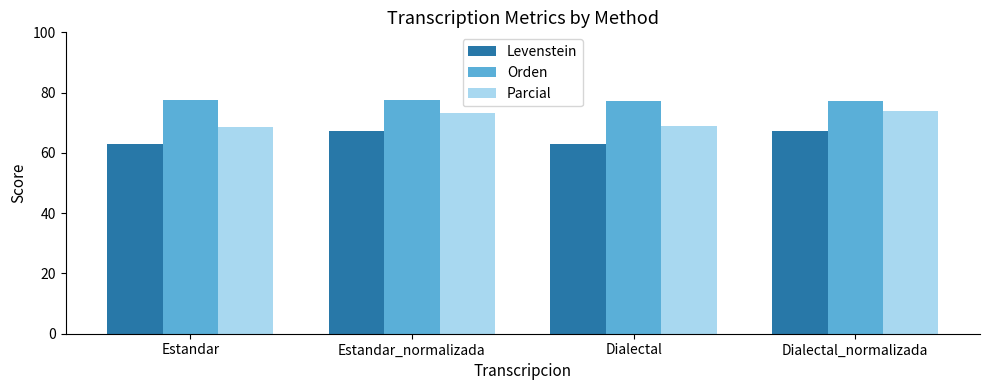

True or false: Orden has a value of 77.4 at Estandar.

True